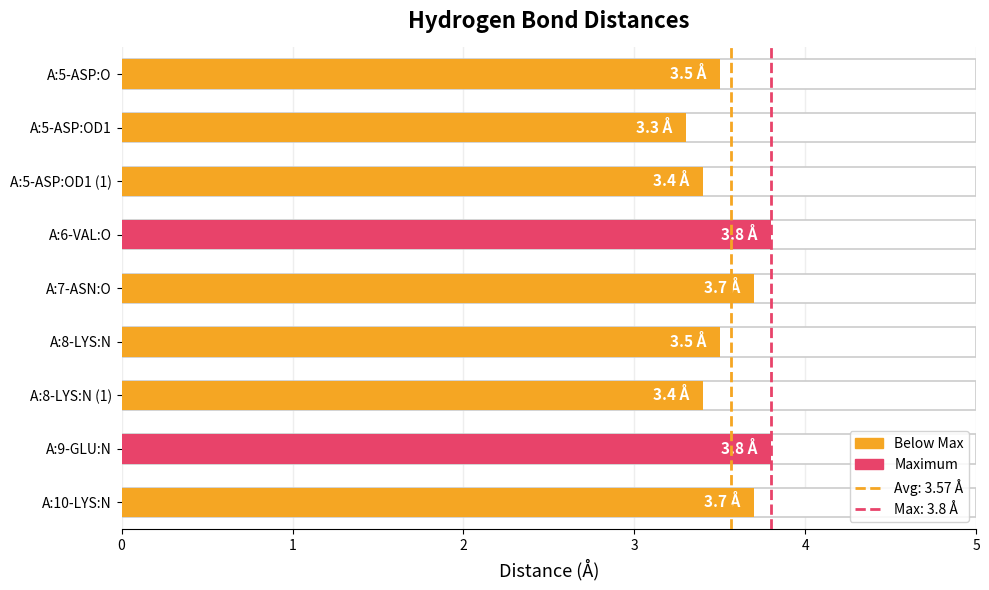

Which has a higher value, A:9-GLU:N or A:7-ASN:O?

A:9-GLU:N